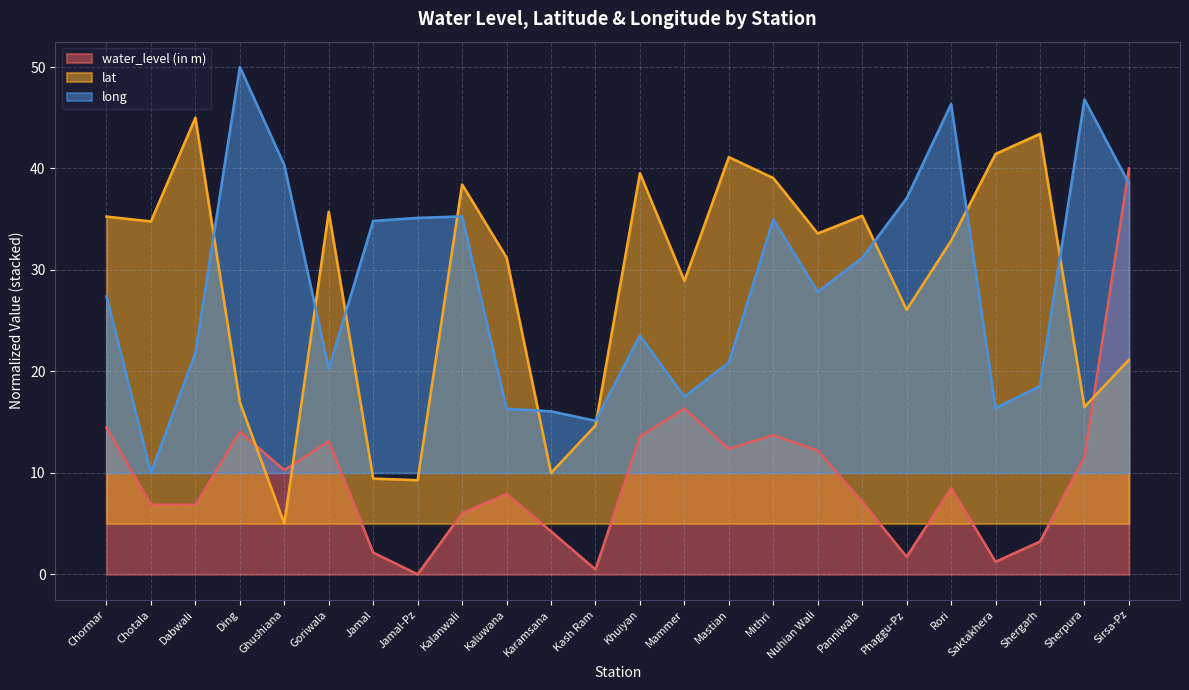

Reading right to left, list all the values displayed in this chart.

water_level (in m): 40.0	11.6	3.2	1.2	8.5	1.7	7.1	12.2	13.7	12.4	16.3	13.6	0.5	4.2	7.9	6.0	0.0	2.1	13.1	10.3	14.1	6.8	6.9	14.5
lat: 21.1	16.5	43.4	41.4	32.9	26.1	35.3	33.6	39.1	41.1	28.9	39.5	14.7	10.0	31.2	38.4	9.3	9.4	35.7	5.0	17.0	45.0	34.8	35.3
long: 38.5	46.8	18.6	16.4	46.4	37.1	31.2	27.8	35.0	20.9	17.5	23.5	15.1	16.1	16.3	35.3	35.1	34.8	20.3	40.3	50.0	21.8	10.0	27.4